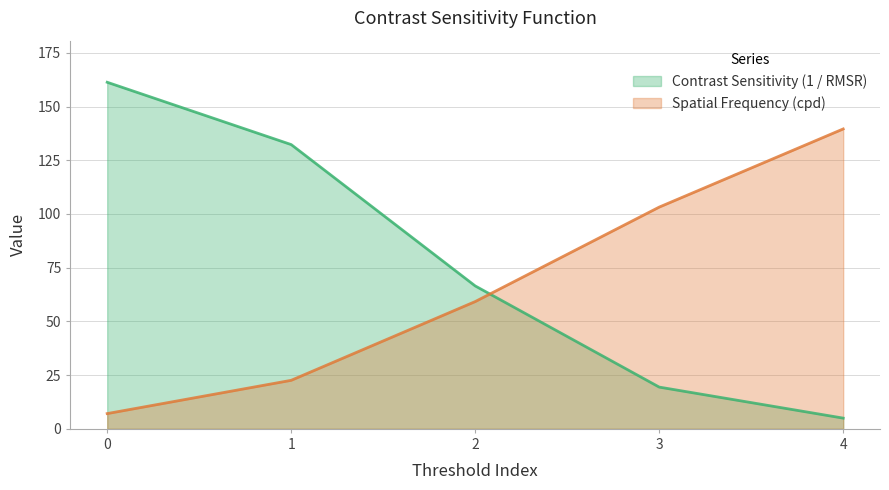

How many lines are shown in the chart?

2